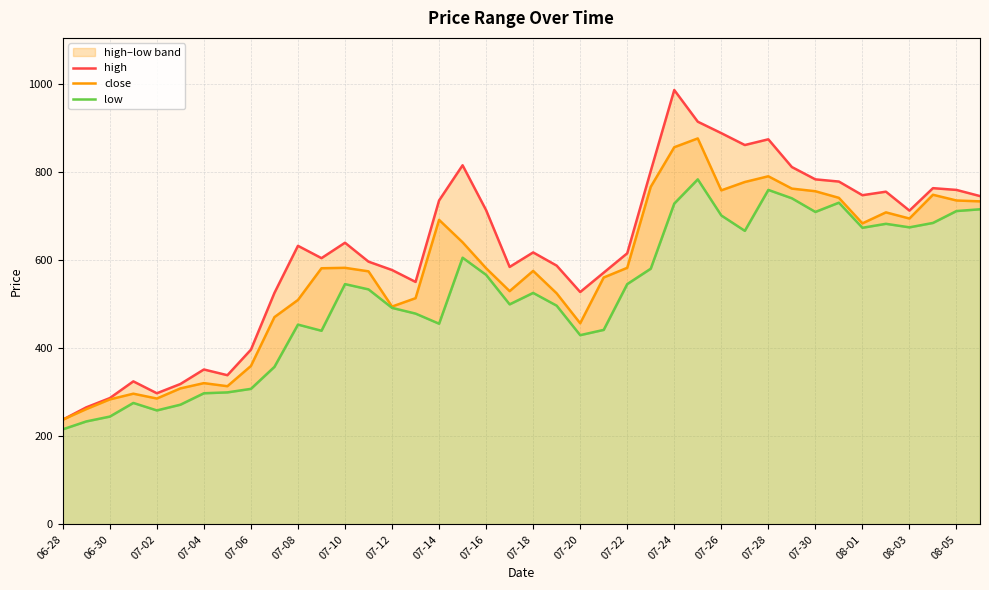

At which category is the sum across all series the highest?

27